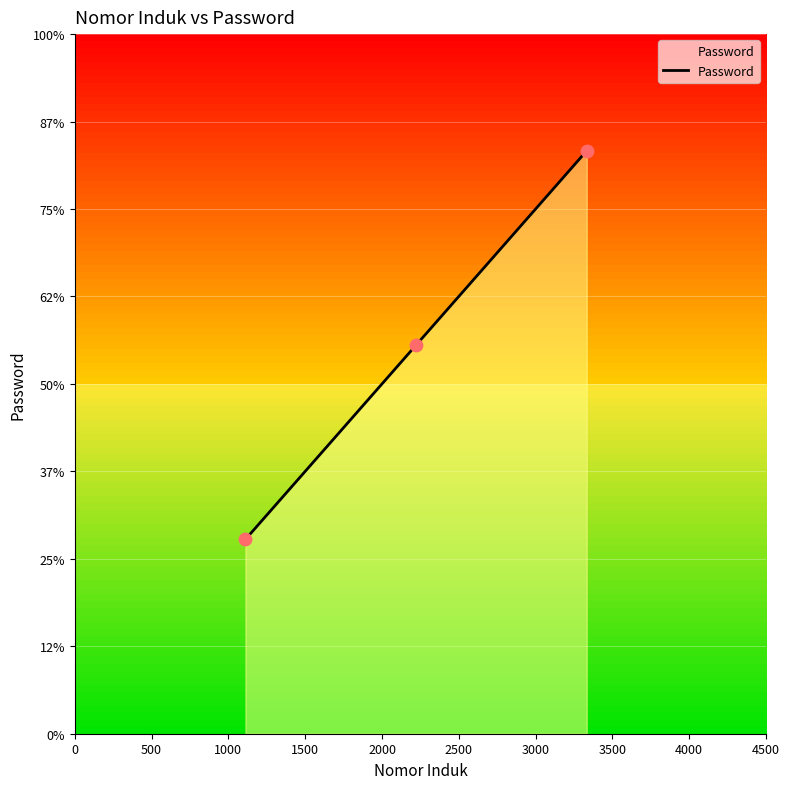

Between 1111 and 3333, which is larger?

3333